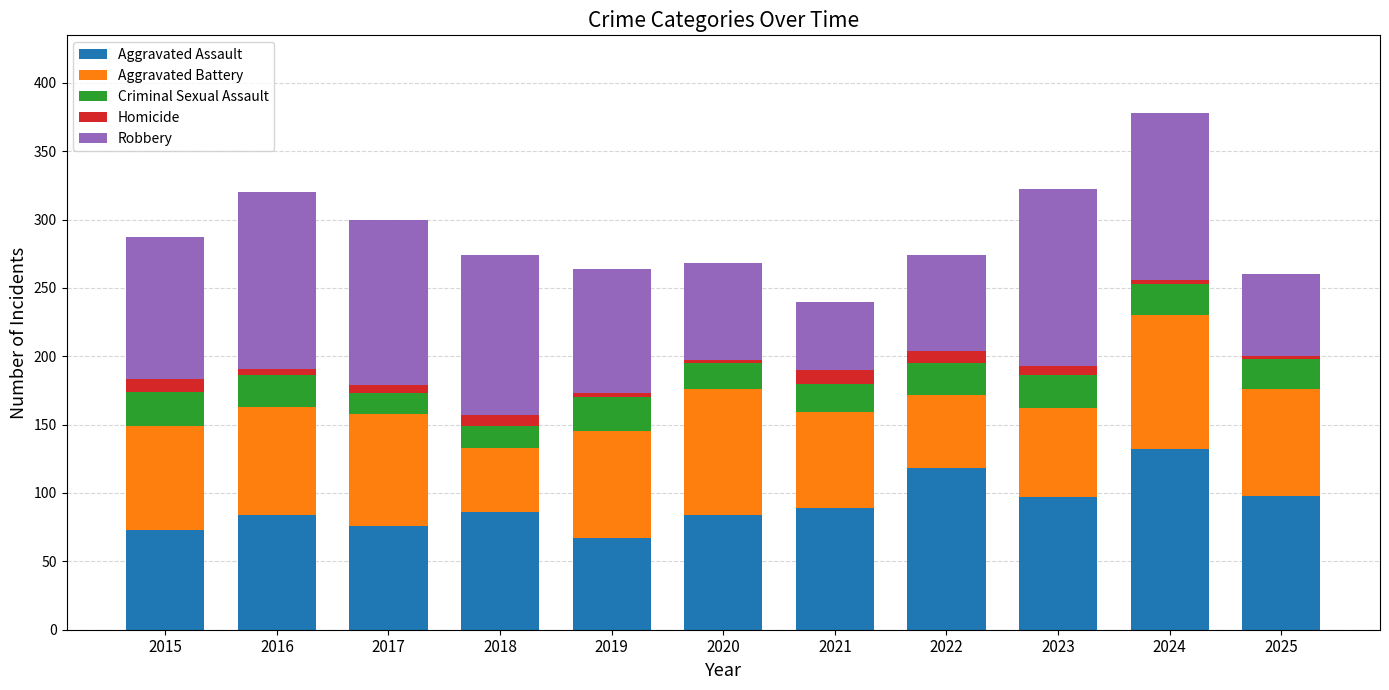

The value of Aggravated Assault at 2020 is 26. True or false?

False